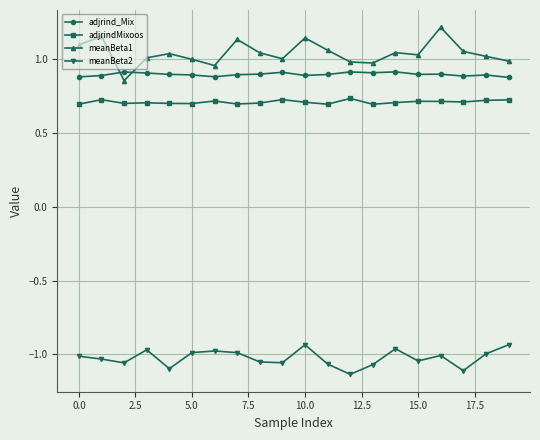

True or false: meanBeta1 and meanBeta2 cross at least once.

False